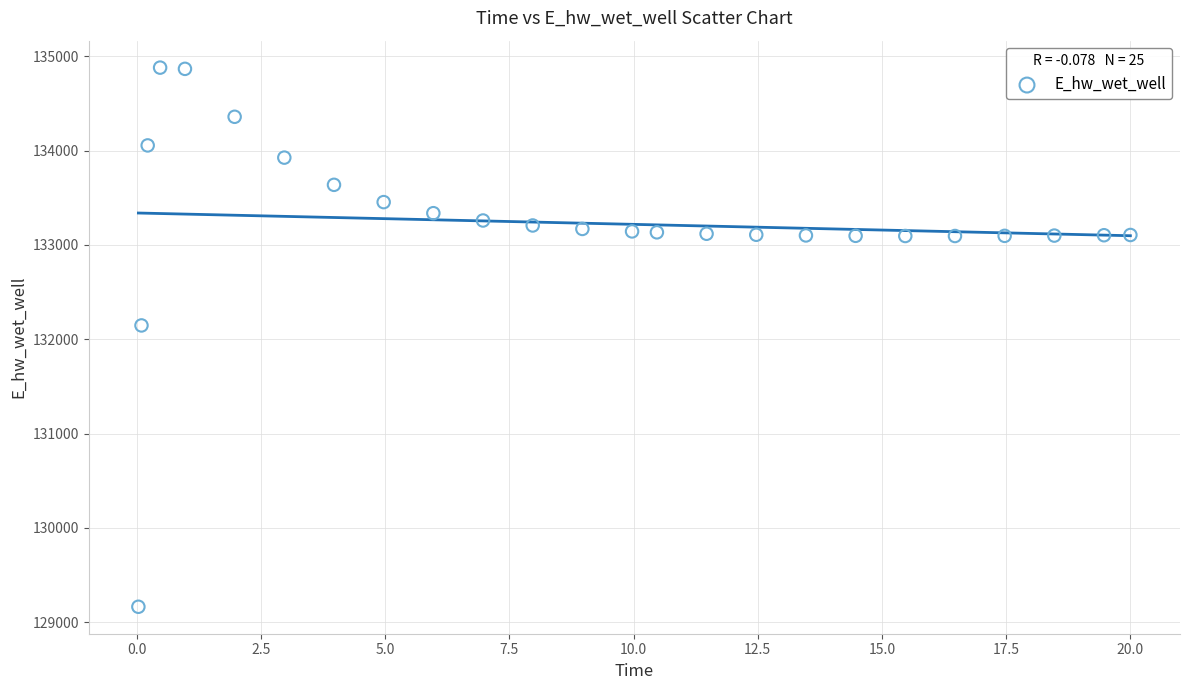

What is the range of Y values (max minus min)?

5716.0